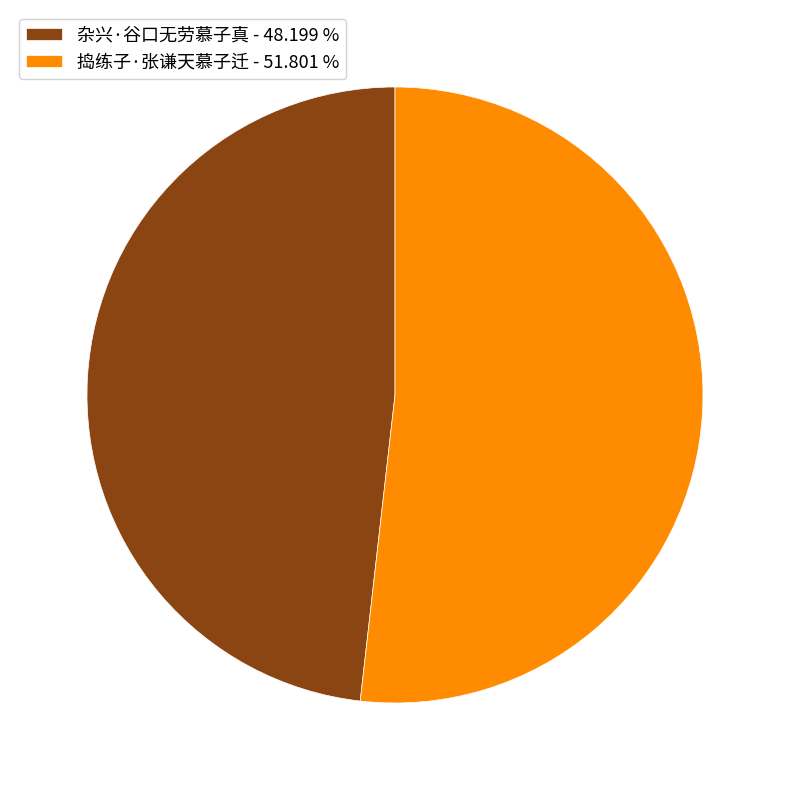

The 捣练子·张谦天慕子迁 slice represents 39% of the pie. True or false?

False